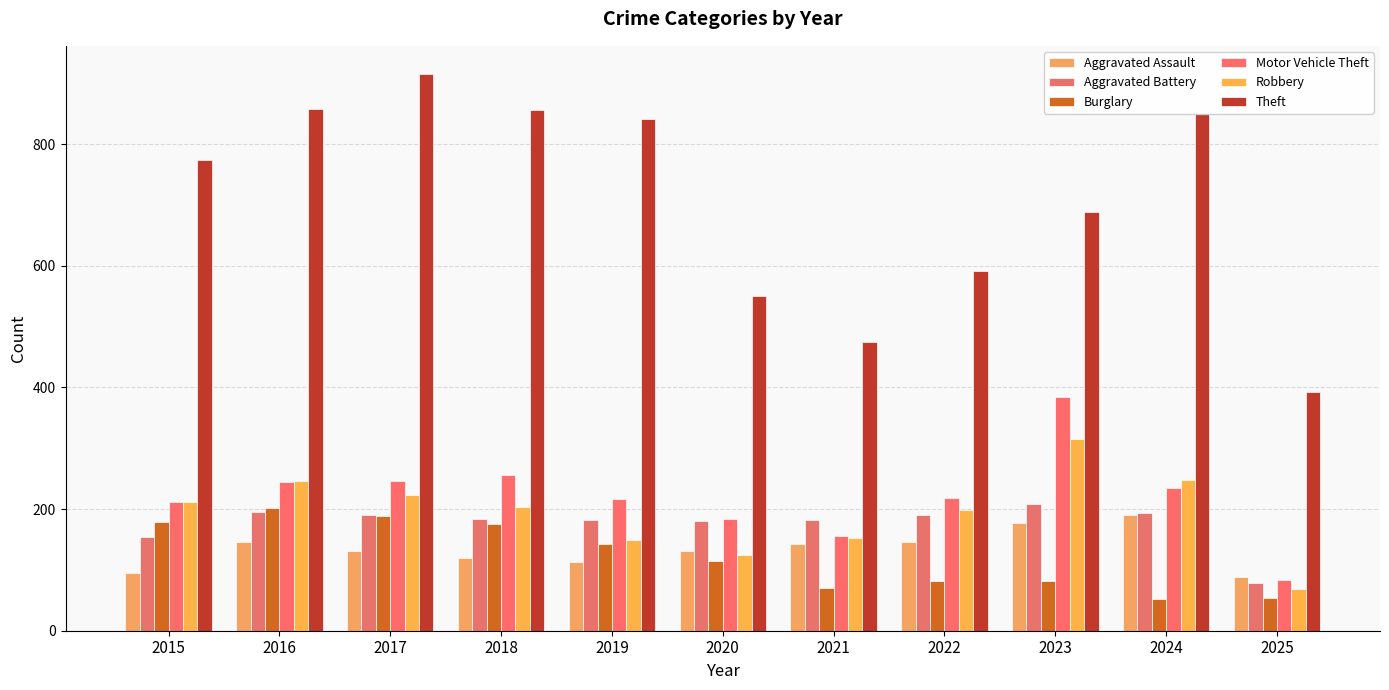

Reading left to right, transcribe all the data shown in this chart.

Aggravated Assault: 2015=95	2016=146	2017=131	2018=119	2019=113	2020=131	2021=142	2022=146	2023=177	2024=191	2025=88
Aggravated Battery: 2015=154	2016=196	2017=191	2018=183	2019=182	2020=180	2021=182	2022=190	2023=209	2024=194	2025=78
Burglary: 2015=178	2016=201	2017=189	2018=176	2019=143	2020=115	2021=71	2022=82	2023=82	2024=52	2025=53
Motor Vehicle Theft: 2015=211	2016=245	2017=247	2018=256	2019=216	2020=184	2021=156	2022=219	2023=384	2024=234	2025=84
Robbery: 2015=212	2016=247	2017=224	2018=204	2019=150	2020=124	2021=153	2022=198	2023=316	2024=248	2025=68
Theft: 2015=774	2016=858	2017=916	2018=856	2019=841	2020=550	2021=474	2022=592	2023=689	2024=849	2025=393